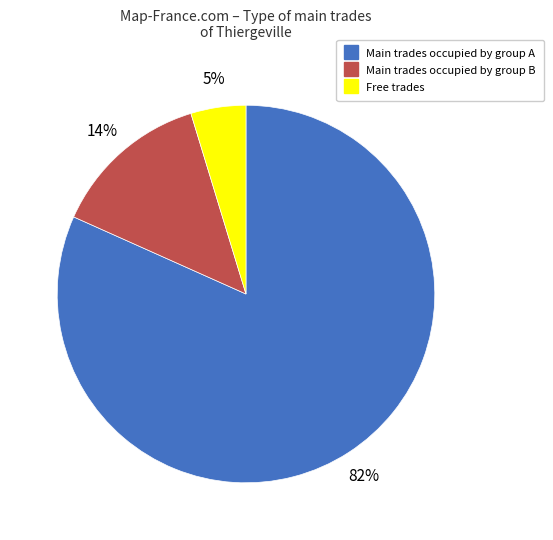

Does any single category account for the majority?

Yes